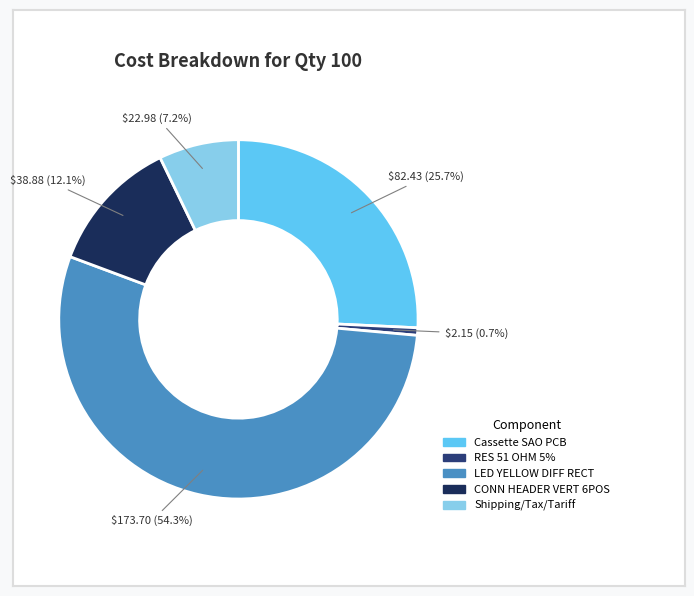

Count the number of slices in the pie.

5